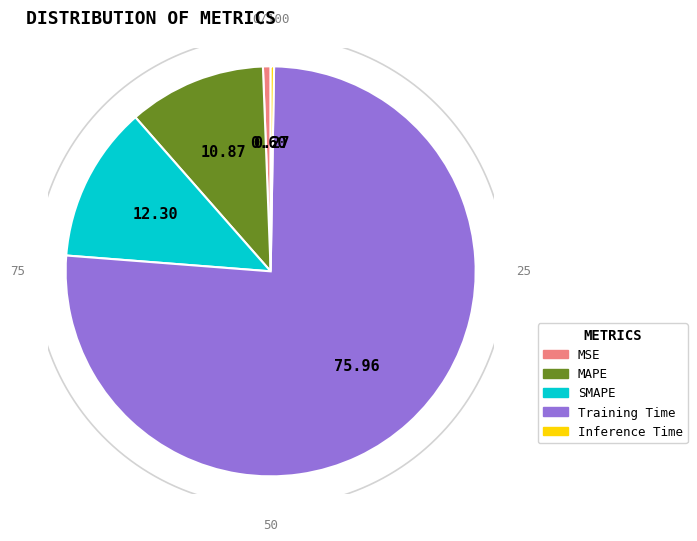

Is Training Time the majority of the pie?

Yes